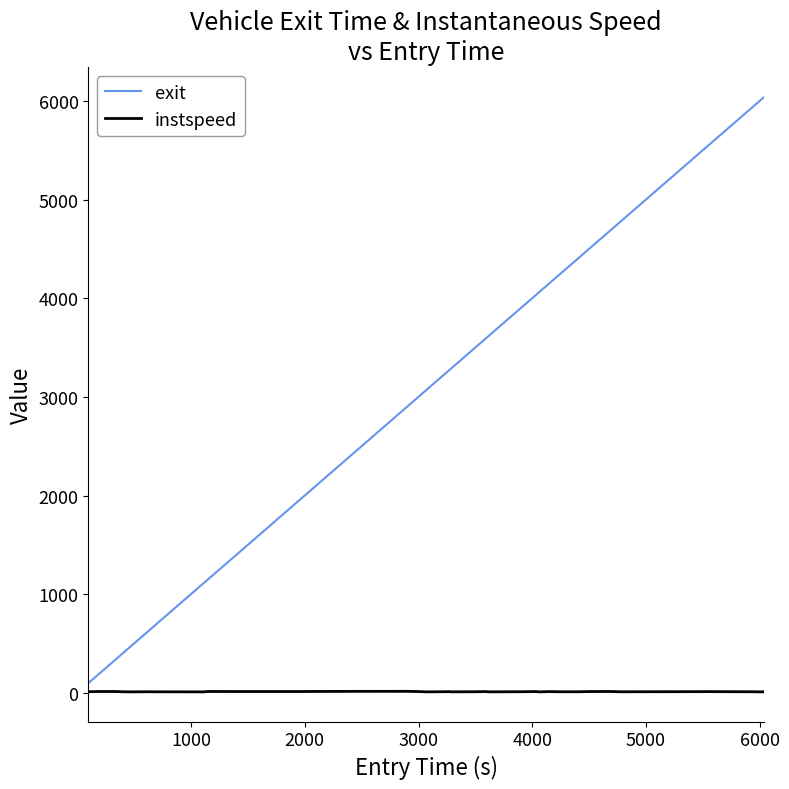

What is the sum of all instspeed values?

460.0